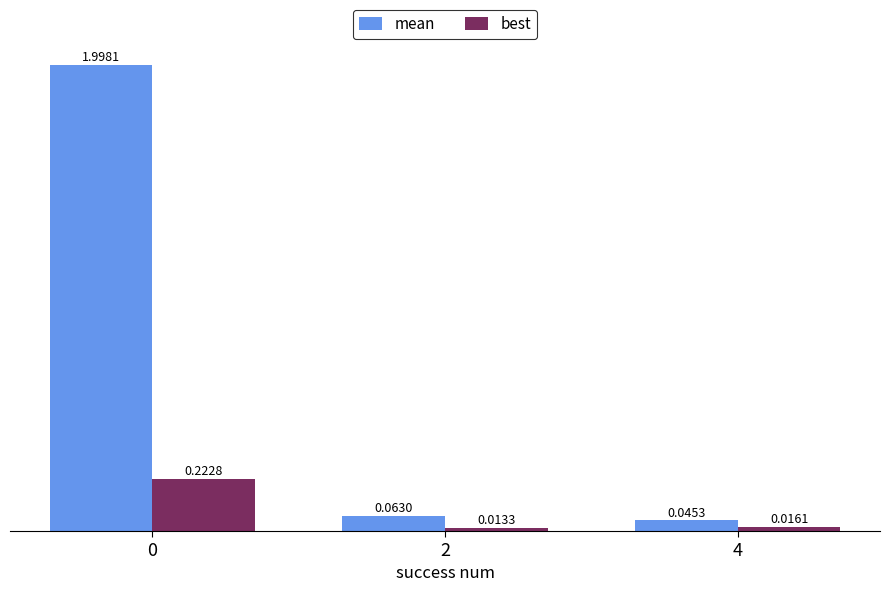

Count the number of data series in this chart.

2